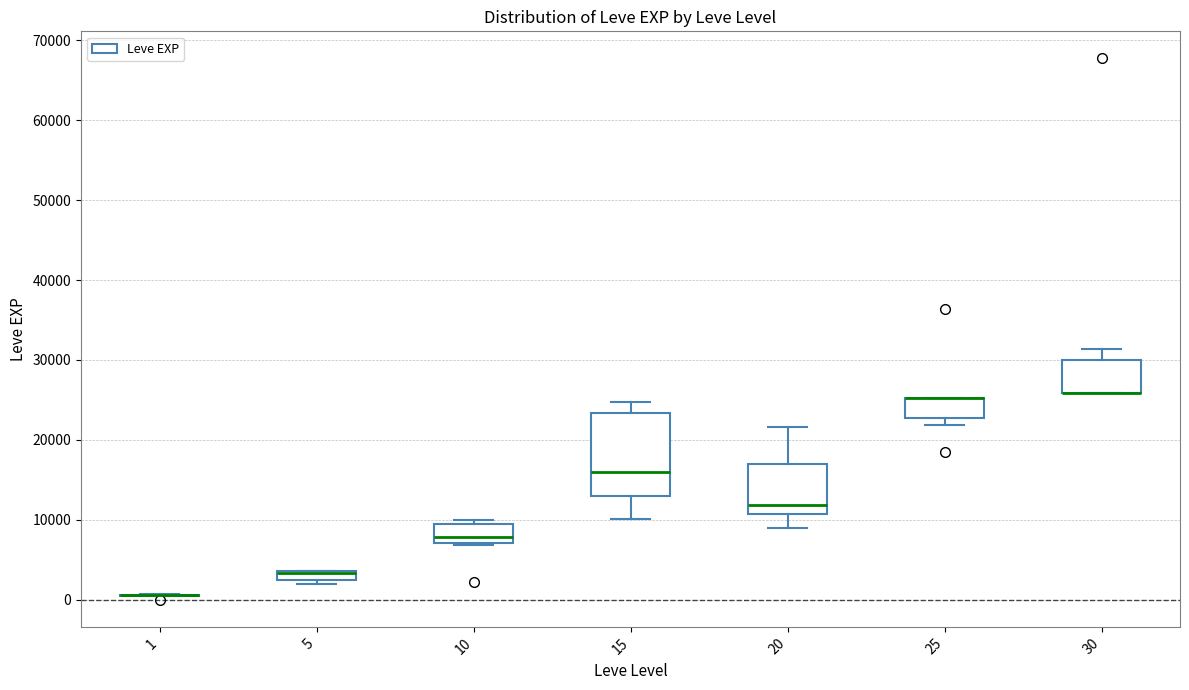

Where is the upper edge of the box at x = 10 on the y-axis? The values are not printed on the chart, so give them approximately, as read against the axis.

9000